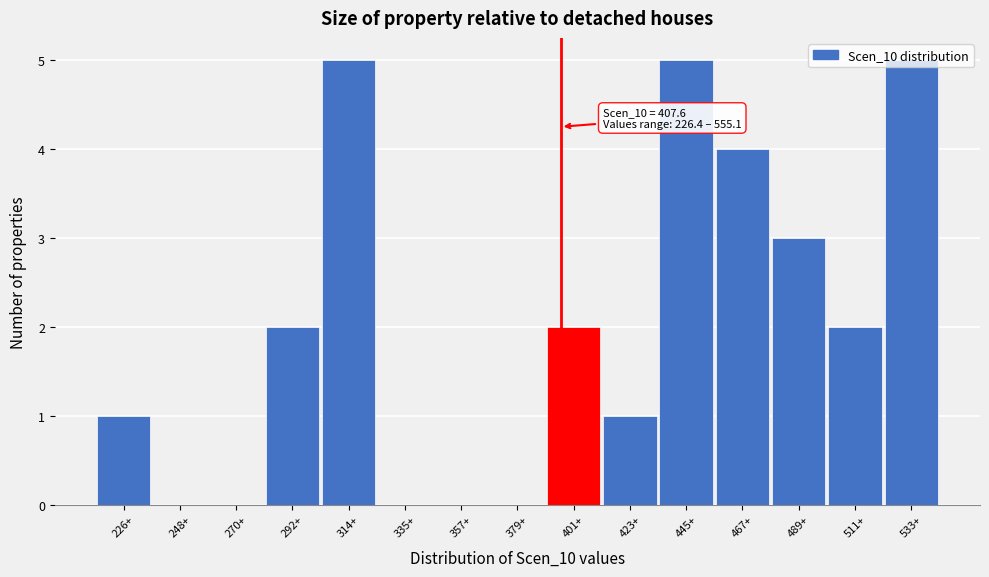

What is the maximum value shown in the chart?

5